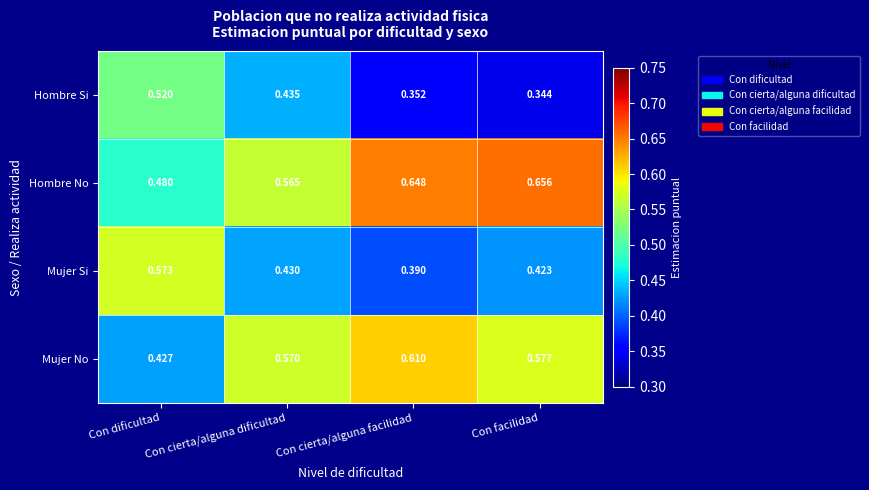

Rank the series by their maximum value, from highest to lowest.

Hombre No, Mujer No, Mujer Si, Hombre Si